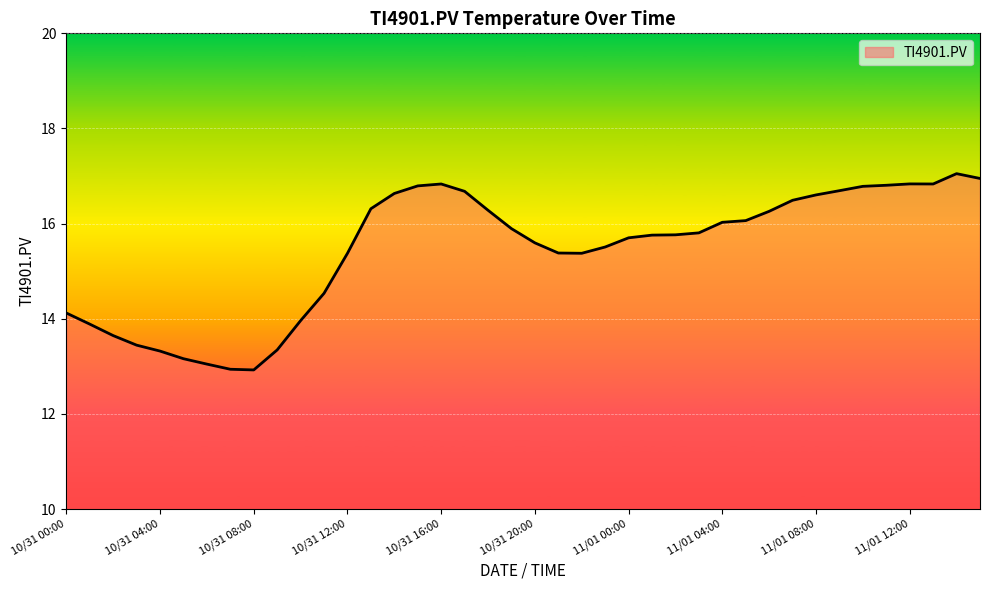

What is the difference between the maximum and minimum values?

4.1